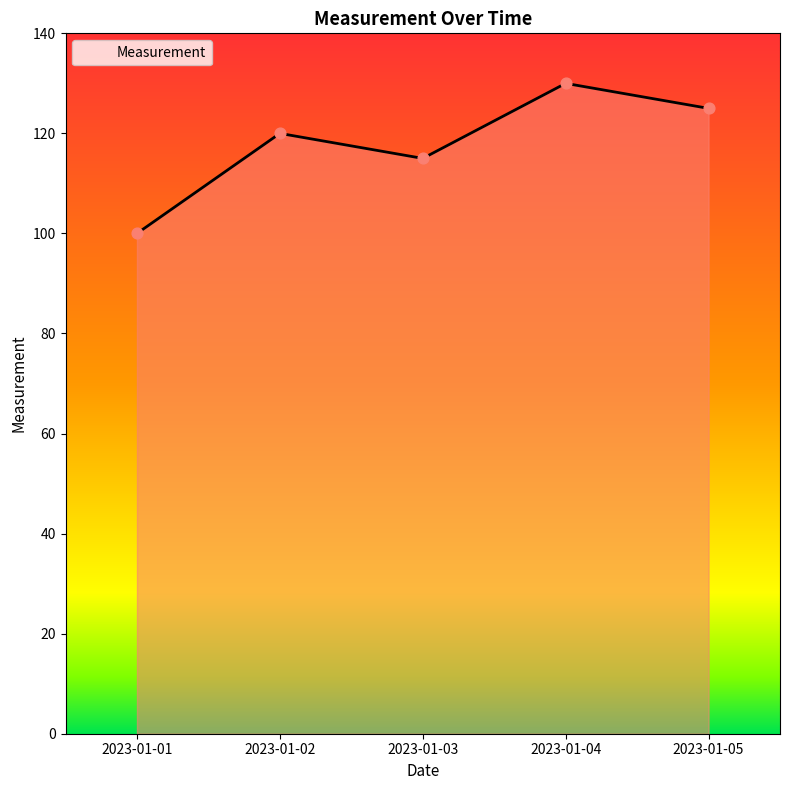

Between 2023-01-02 and 2023-01-01, which is larger?

2023-01-02